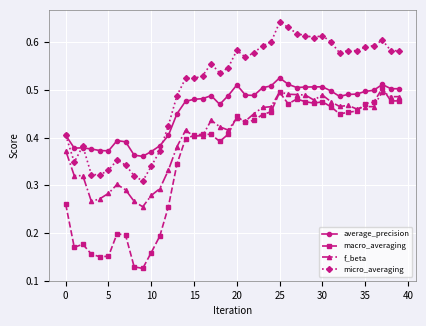

True or false: micro_averaging has more than 2 points higher than both neighbors.

True